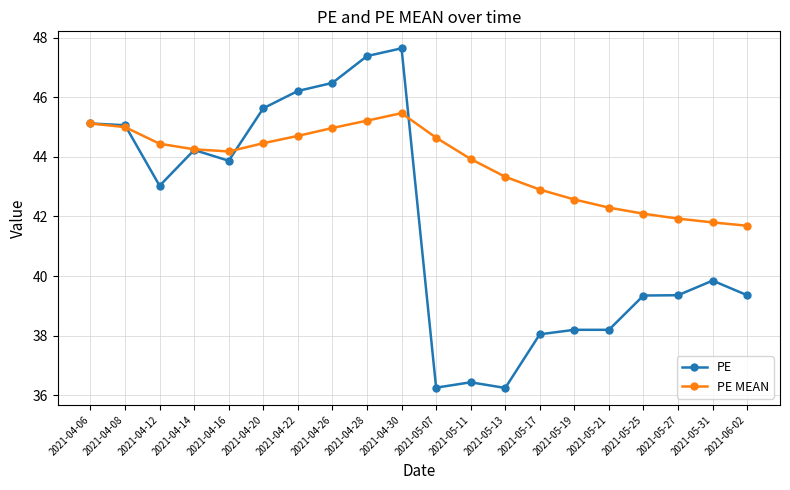

Where is the first local minimum for PE?

2021-04-12